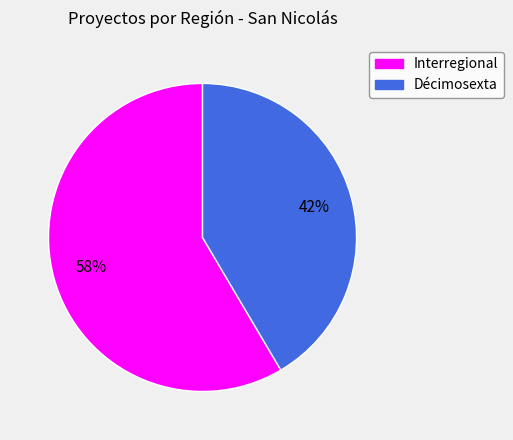

To the nearest percent, what is the average slice percentage?

50%